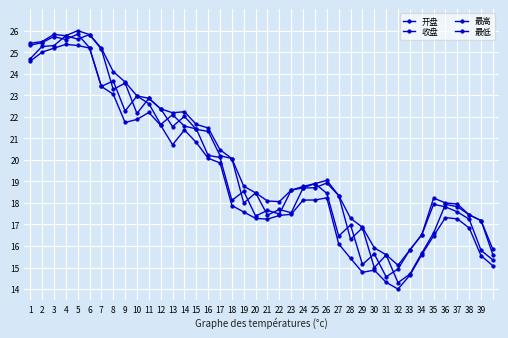

What is the difference between the second highest and minimum values in the 开盘 series?

11.5